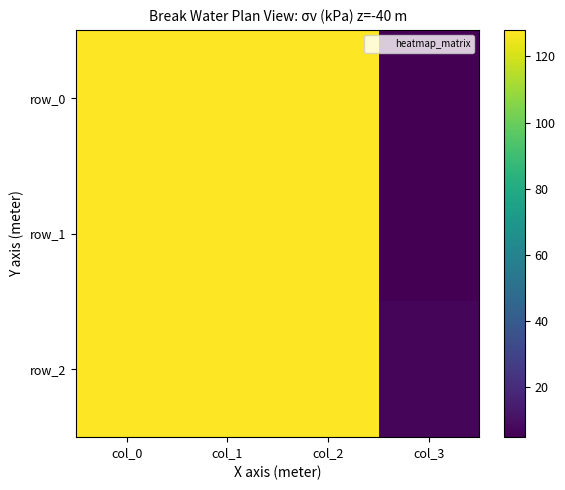

List the series in order of their peak value, highest first.

row_0, row_1, row_2